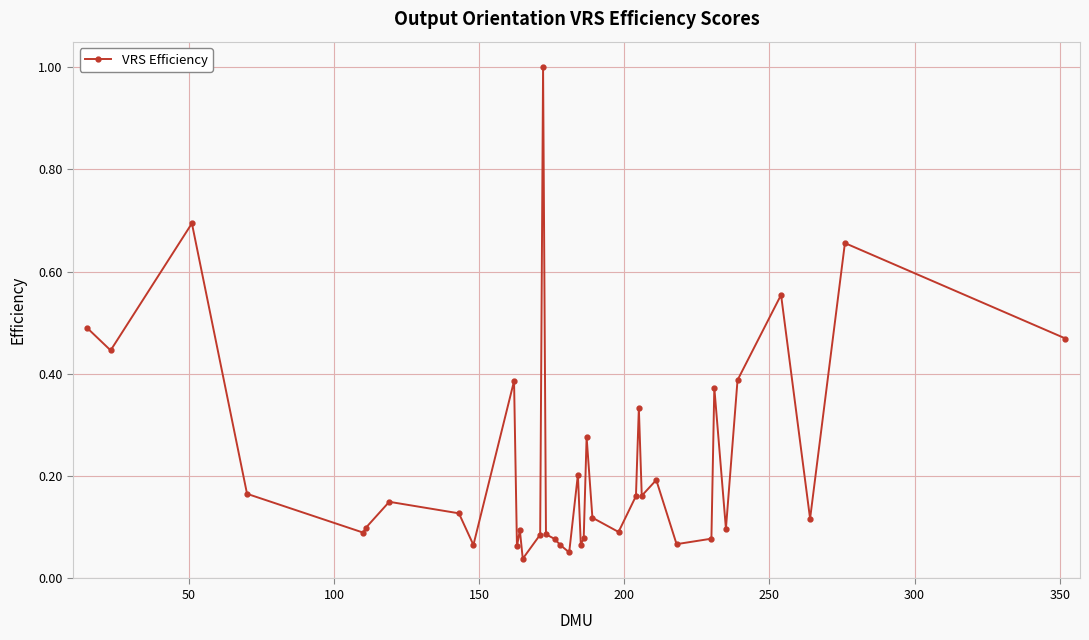

True or false: there are more than 2 points higher than both neighbors.

True